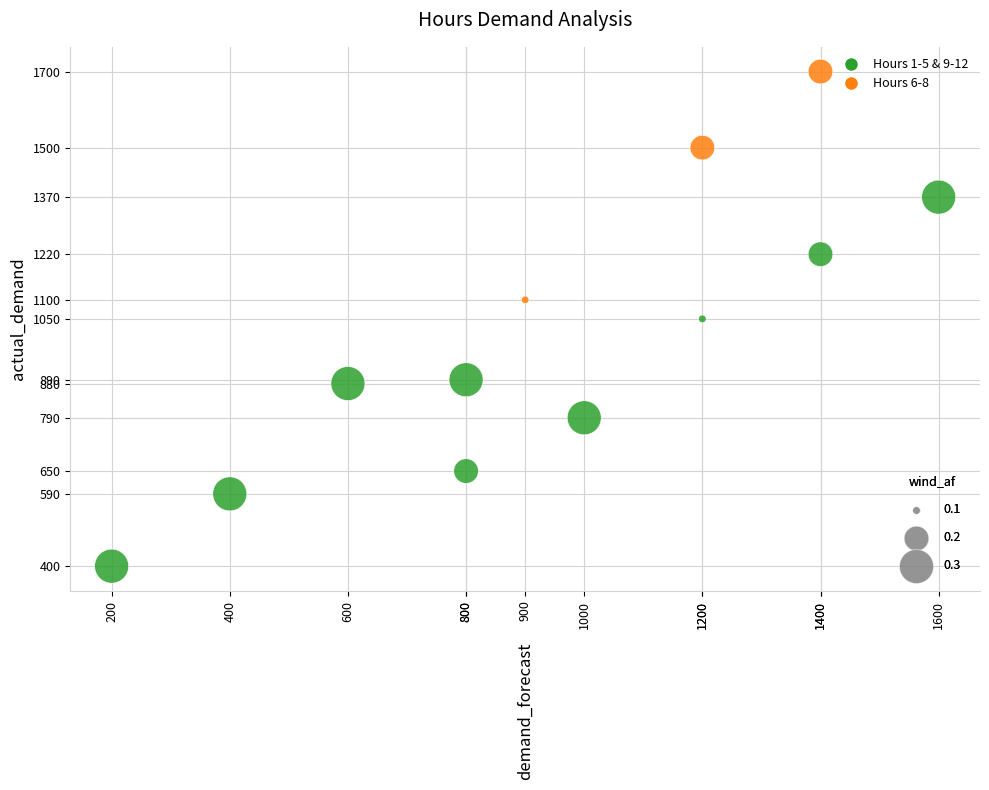

What is the average X value?

958